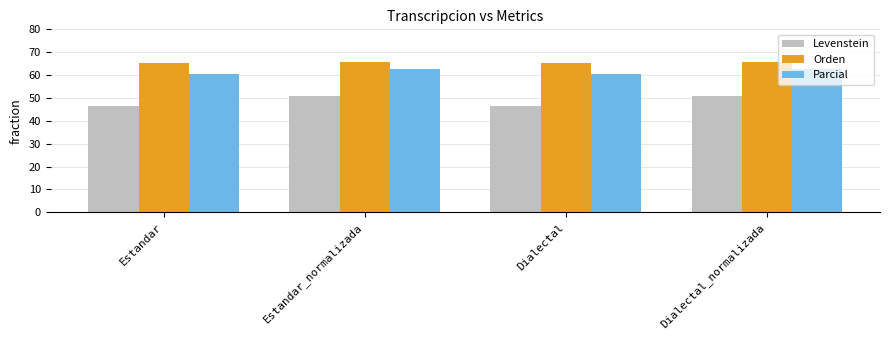

What position from the right is Estandar?

4